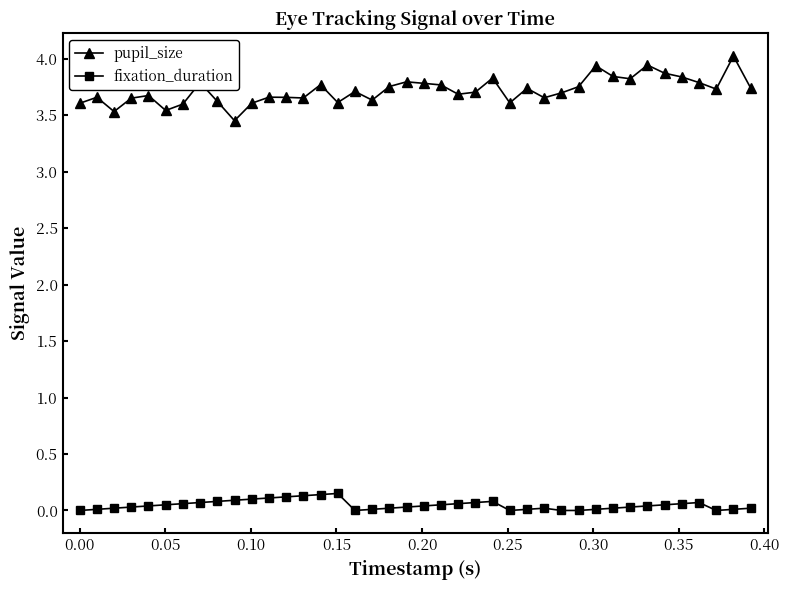

Which series has the largest range (max minus min)?

pupil_size